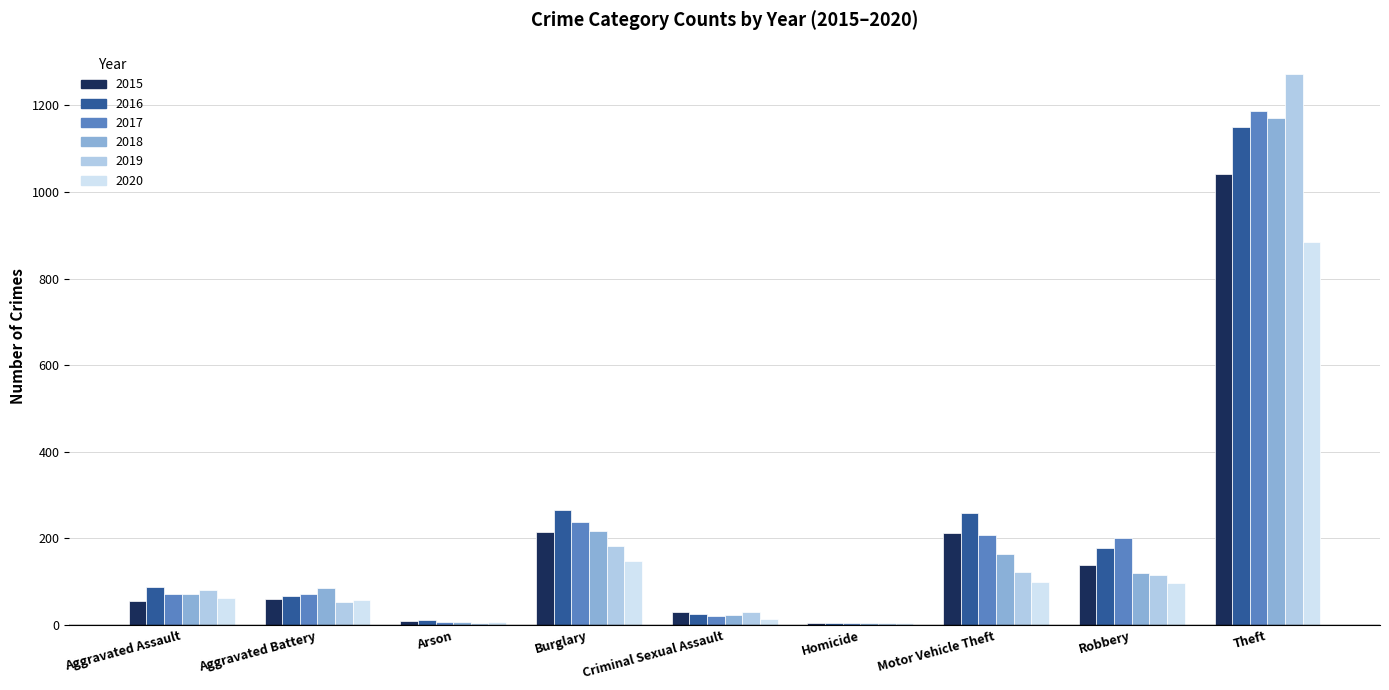

Is it true that 2019 equals 80 at Aggravated Assault?

True